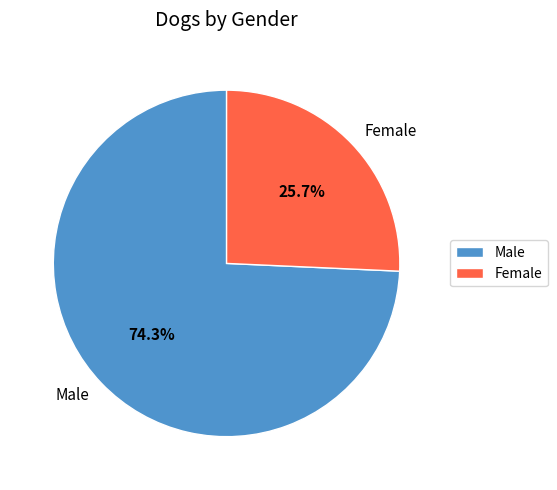

True or false: Female accounts for 26% of the total.

True